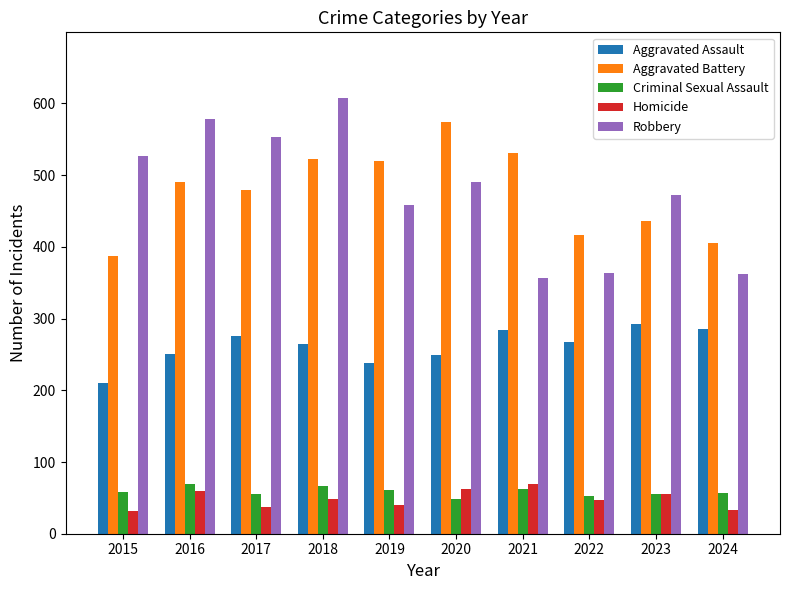

What is the difference between the maximum and minimum values in the Homicide series?

37